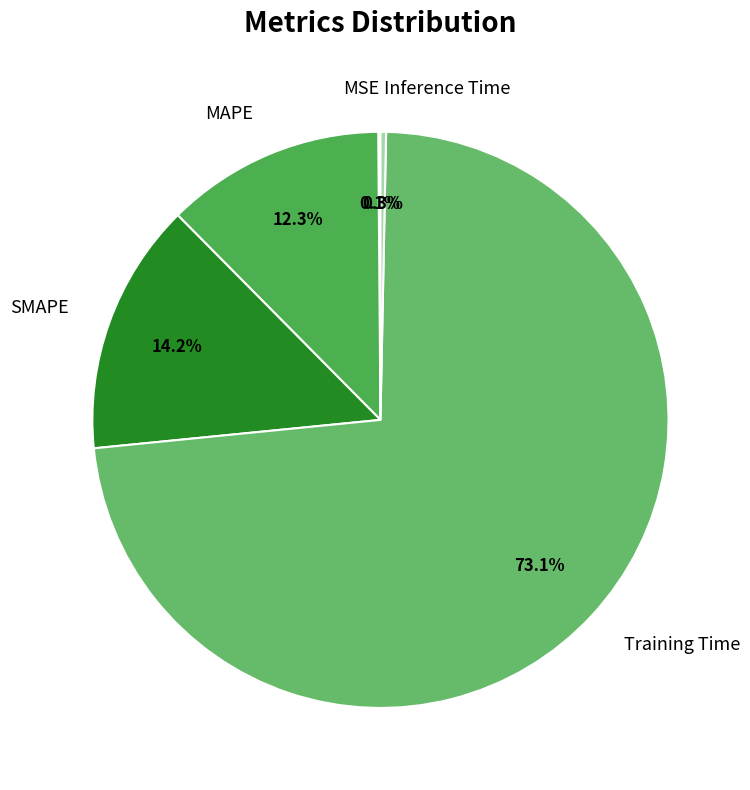

Which slice represents more than half of the pie?

Training Time